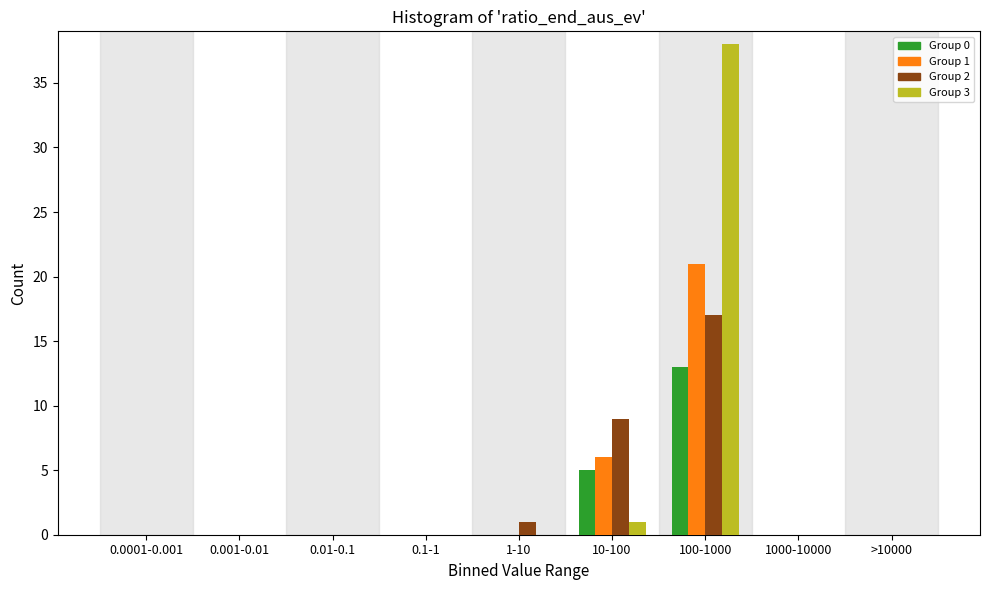

Is the value of Group 0 at 100-1000 greater than the value of Group 3 at 0.0001-0.001?

Yes